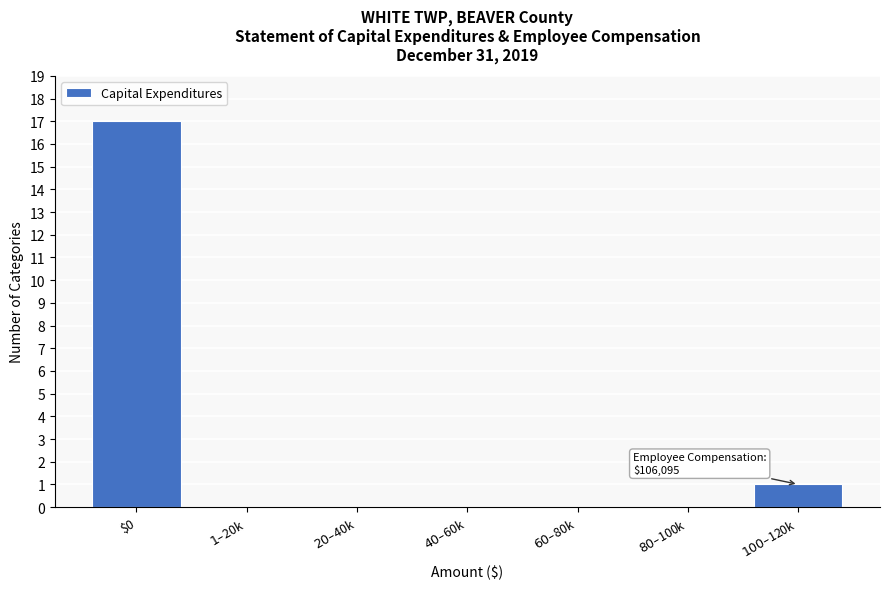

What is the greatest value displayed?

17